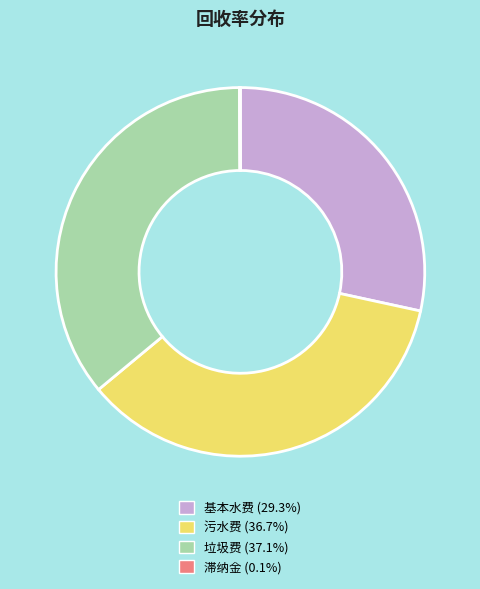

Do 垃圾费 and 污水费 together represent more than half of the pie?

Yes